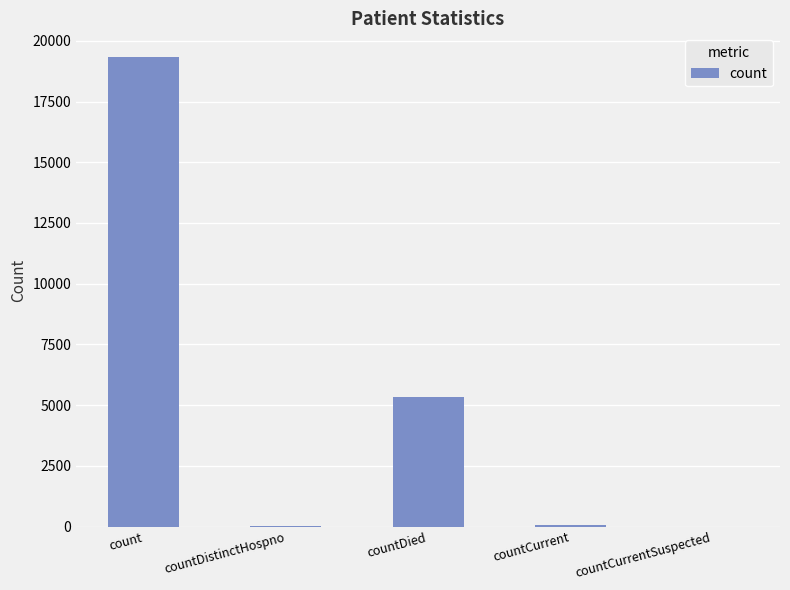

What is the sum of all values?

24764